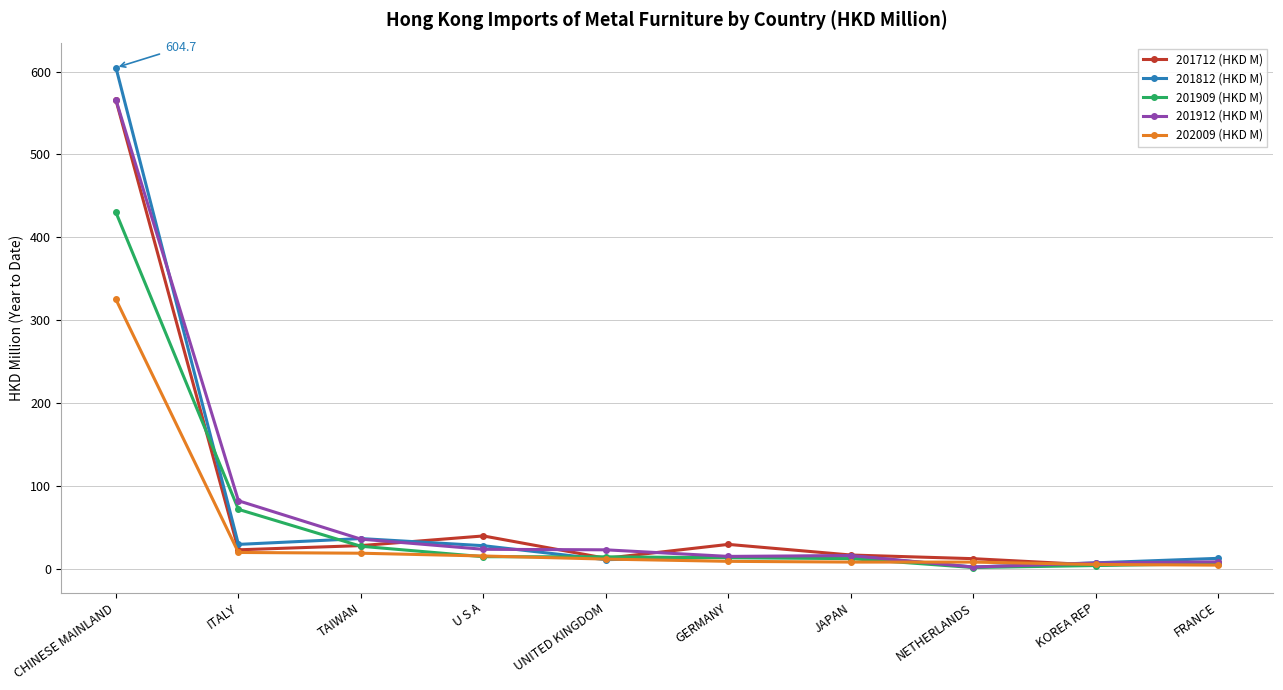

What is the spread (max minus min) of values at GERMANY?

20.4